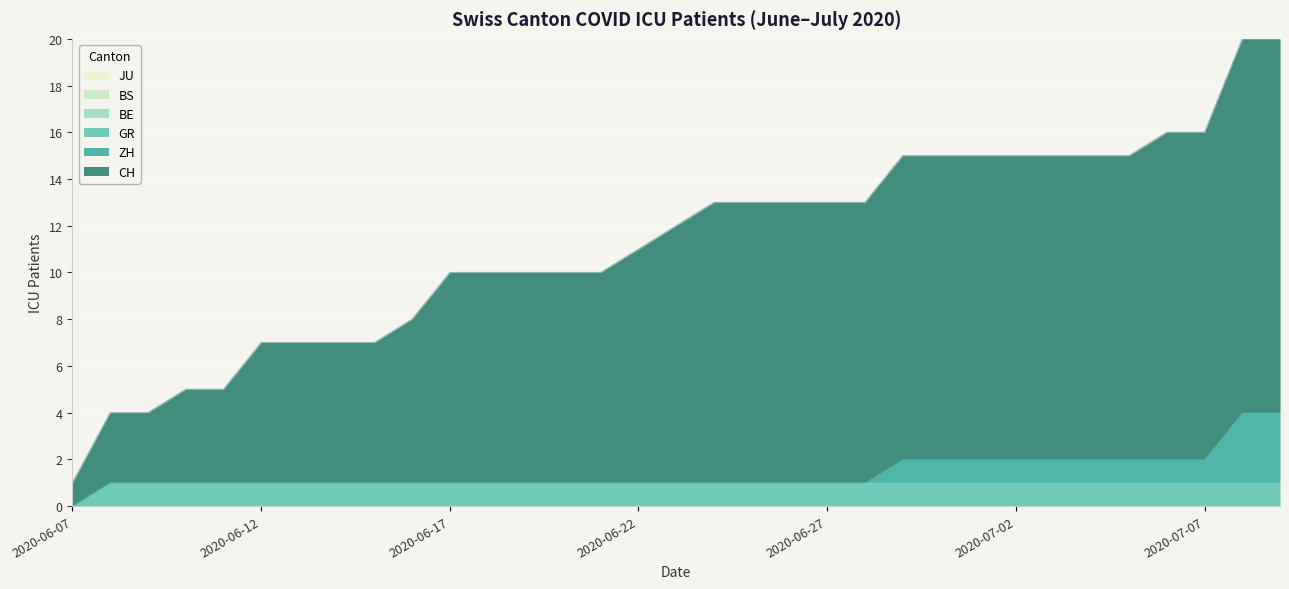

How many categories are shown in the chart?

33